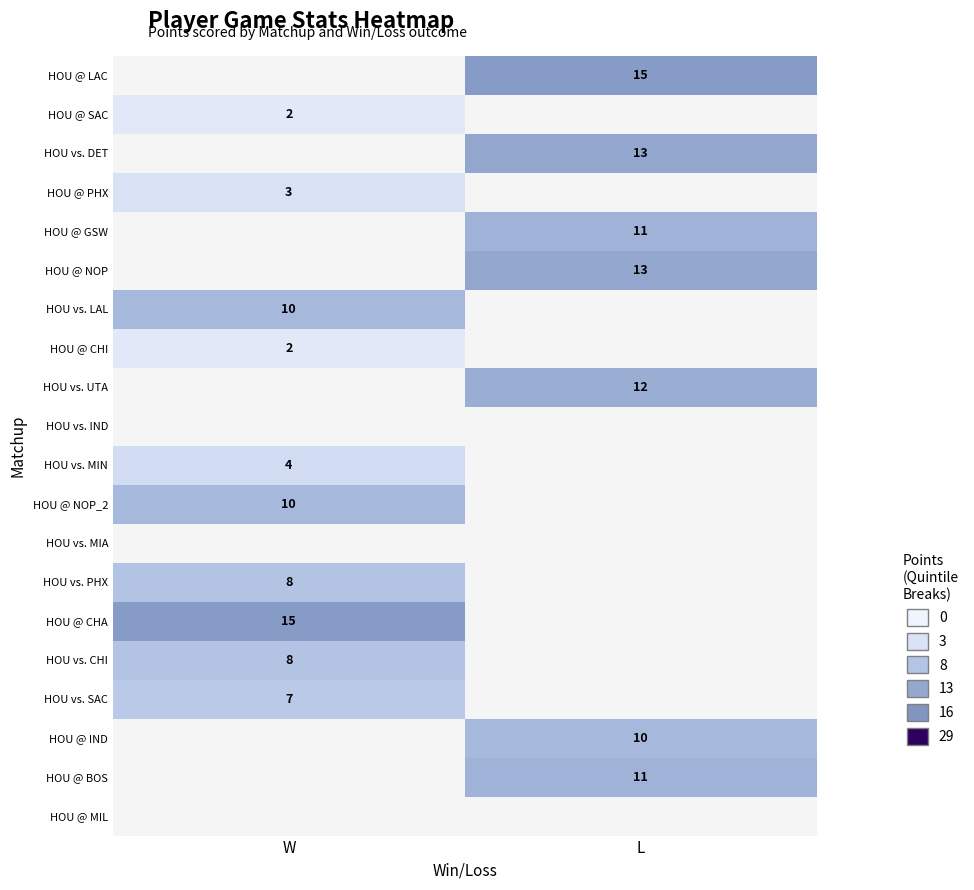

Count the number of categories in the chart.

2